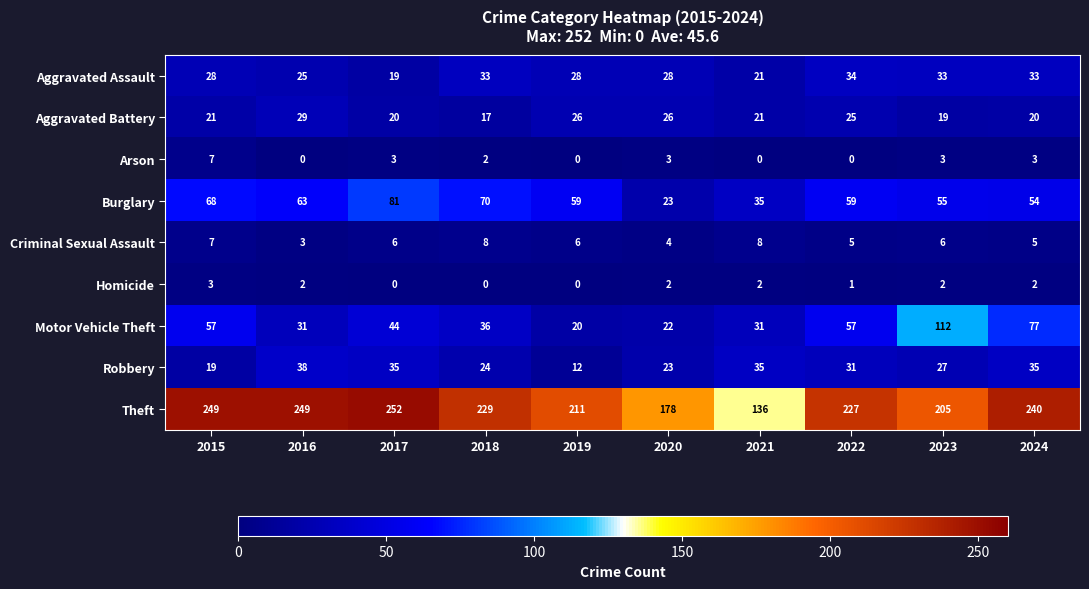

What is the highest value of the Motor Vehicle Theft series?

112